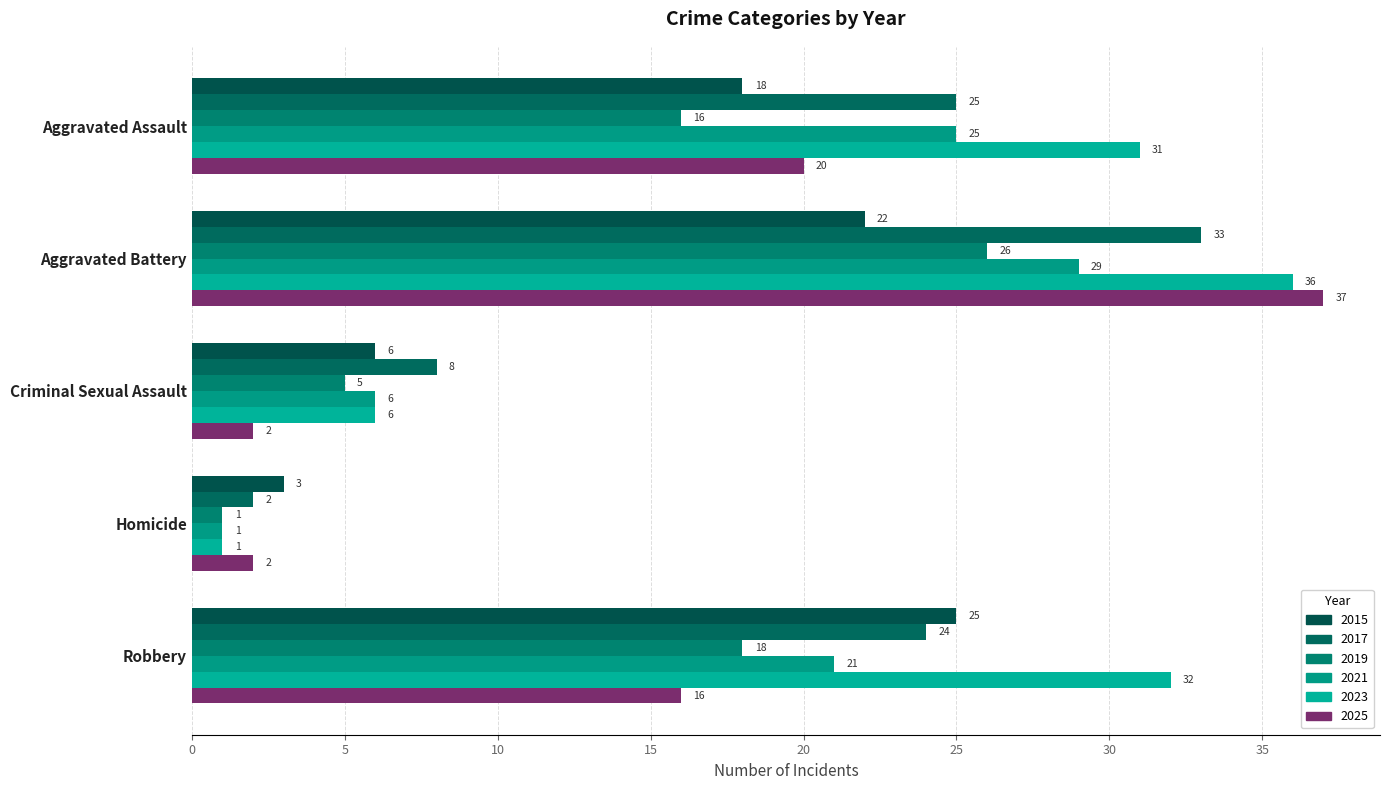

The 2023 series shows 10 at Criminal Sexual Assault. True or false?

False